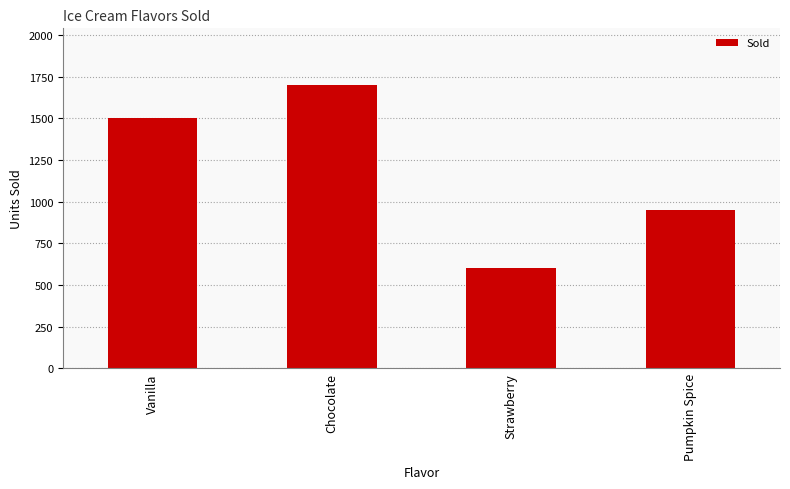

What is the difference between the maximum and second lowest values?

750